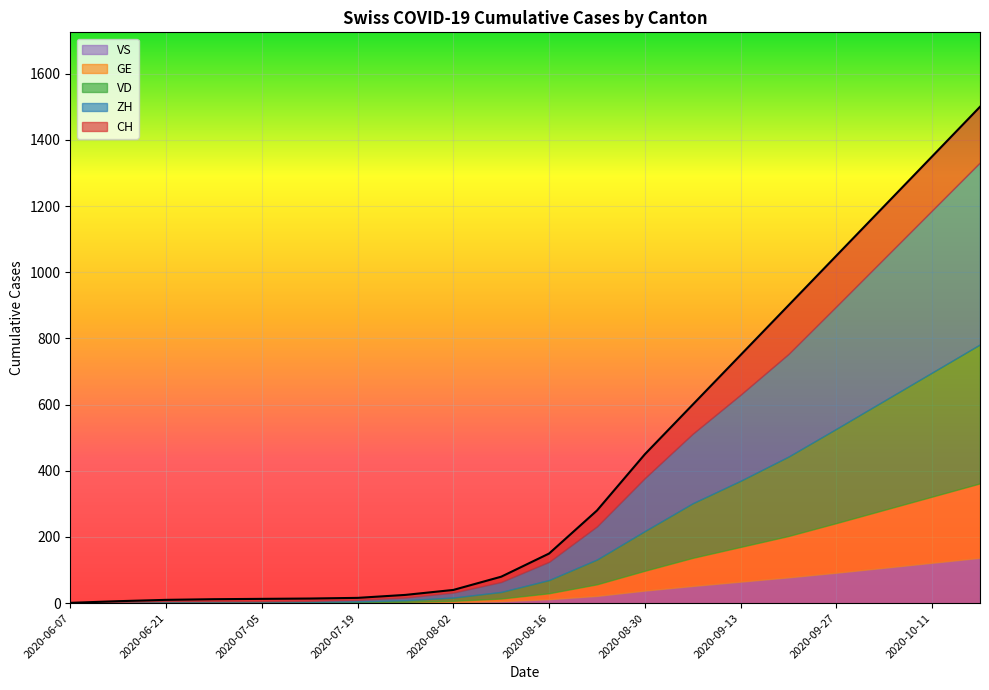

At which category does the chart reach its peak across all series?

2020-10-18